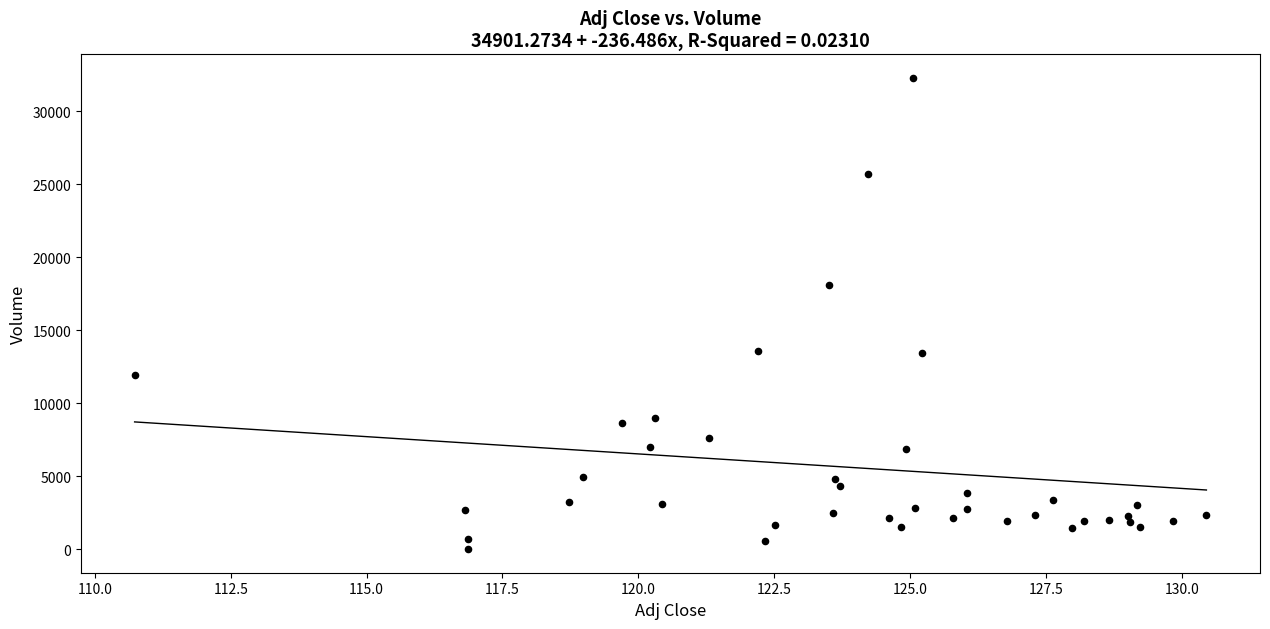

What Y value in the scatter plot is closest to 16137?

18075